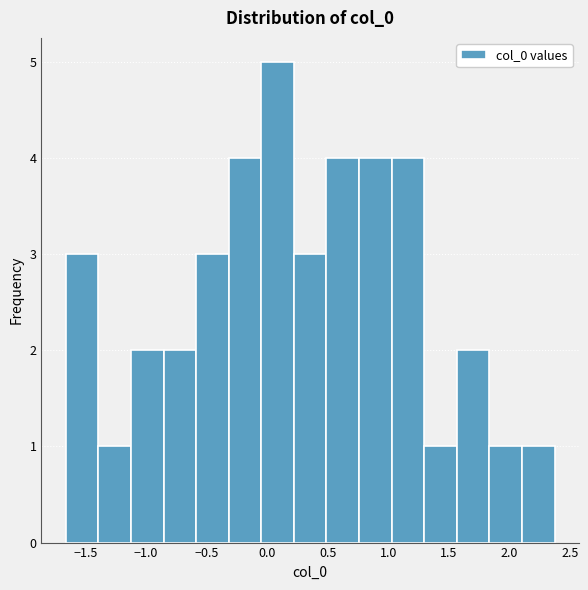

Reading left to right, transcribe this chart: for each bar, give the range it covers on the x-axis and its height. Neither the bar edges nor the heights are printed on the chart, so give them approximately, as read against the axes.

-1.65 to -1.40: 3
-1.40 to -1.10: 1
-1.10 to -0.85: 2
-0.85 to -0.60: 2
-0.60 to -0.30: 3
-0.30 to -0.05: 4
-0.05 to 0.20: 5
0.20 to 0.50: 3
0.50 to 0.75: 4
0.75 to 1.05: 4
1.05 to 1.30: 4
1.30 to 1.55: 1
1.55 to 1.85: 2
1.85 to 2.10: 1
2.10 to 2.35: 1